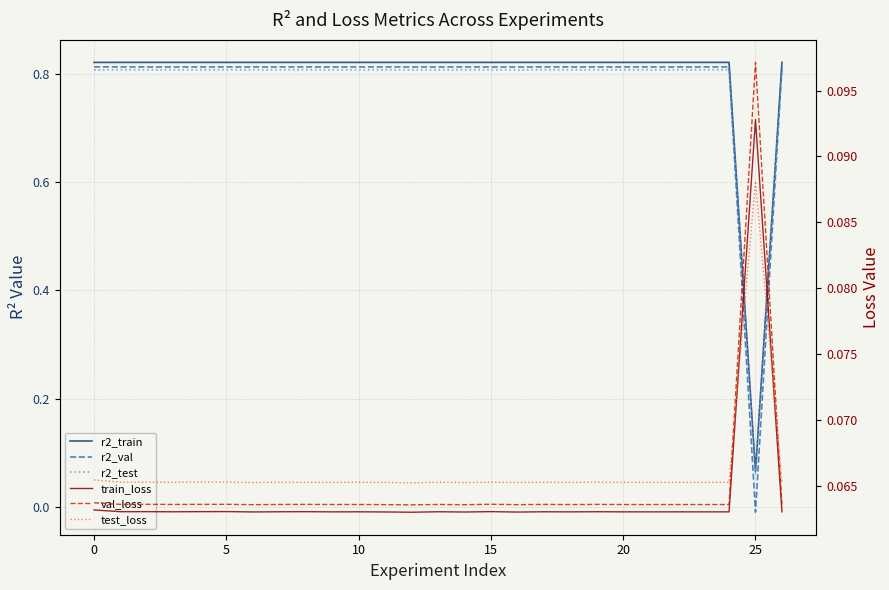

Which series has the largest total across all categories?

r2_train